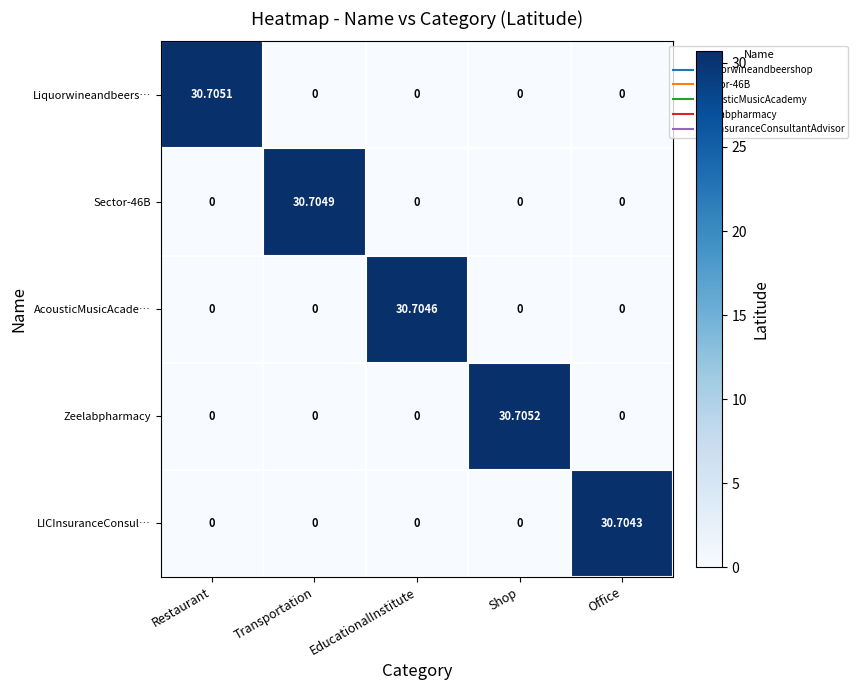

Which series has the widest spread of values?

Zeelabpharmacy